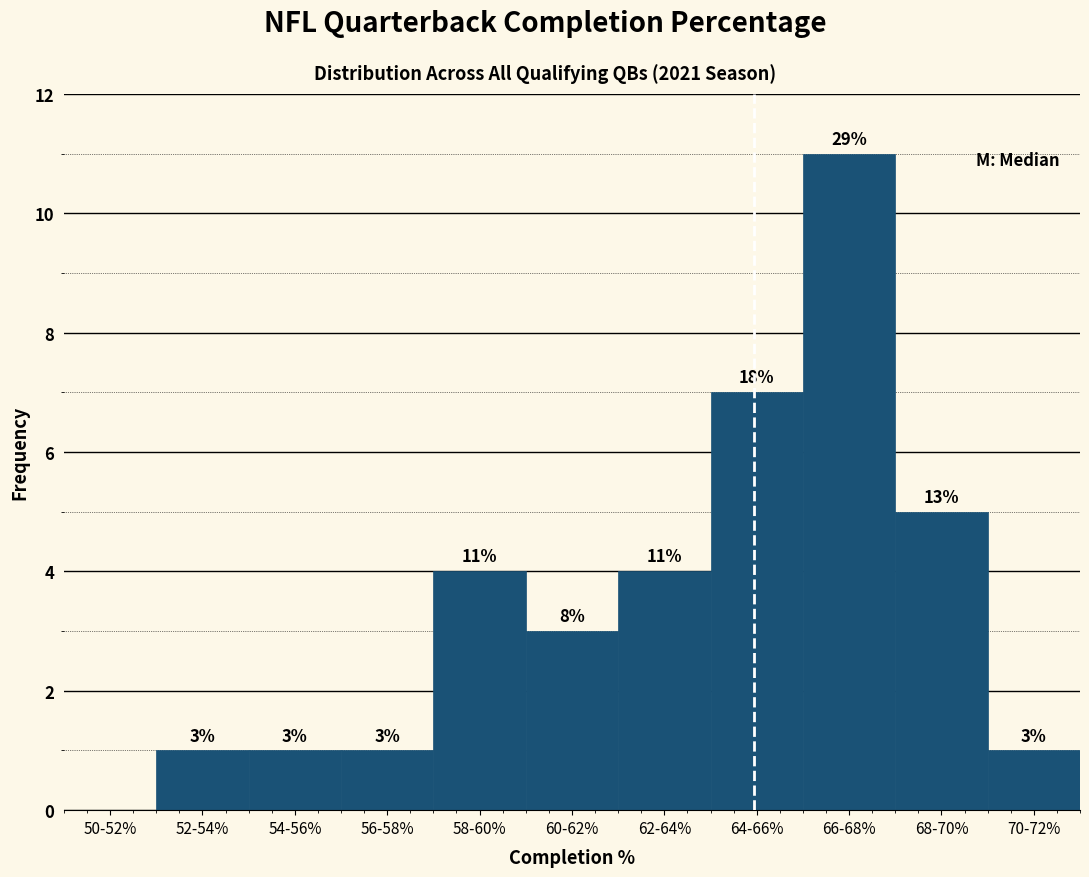

Reading left to right, extract all data points from this chart.

50-52%=0	52-54%=1	54-56%=1	56-58%=1	58-60%=4	60-62%=3	62-64%=4	64-66%=7	66-68%=11	68-70%=5	70-72%=1